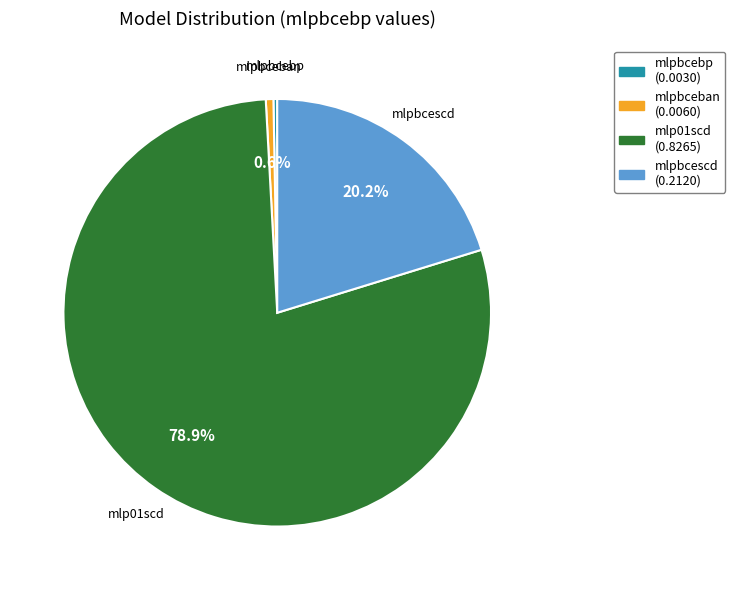

What is the total percentage of mlpbceban and mlp01scd?

79.5%